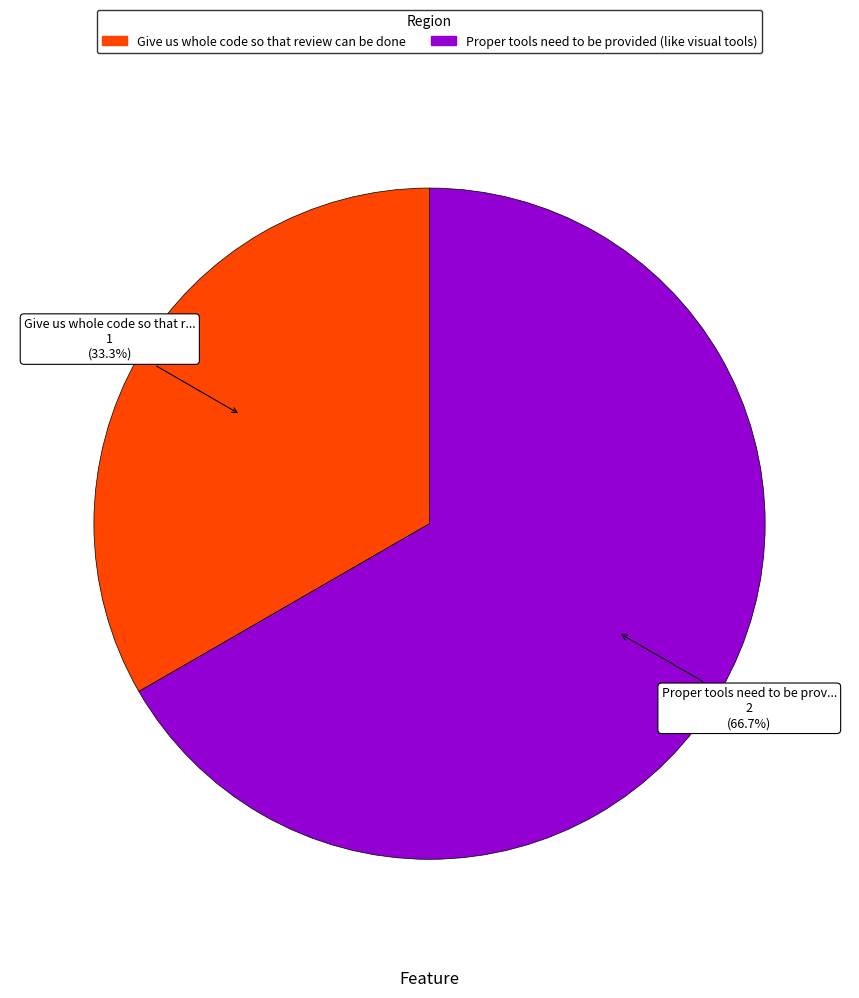

To the nearest percent, what portion does Proper tools need to be provided (like visual tools) represent?

67%